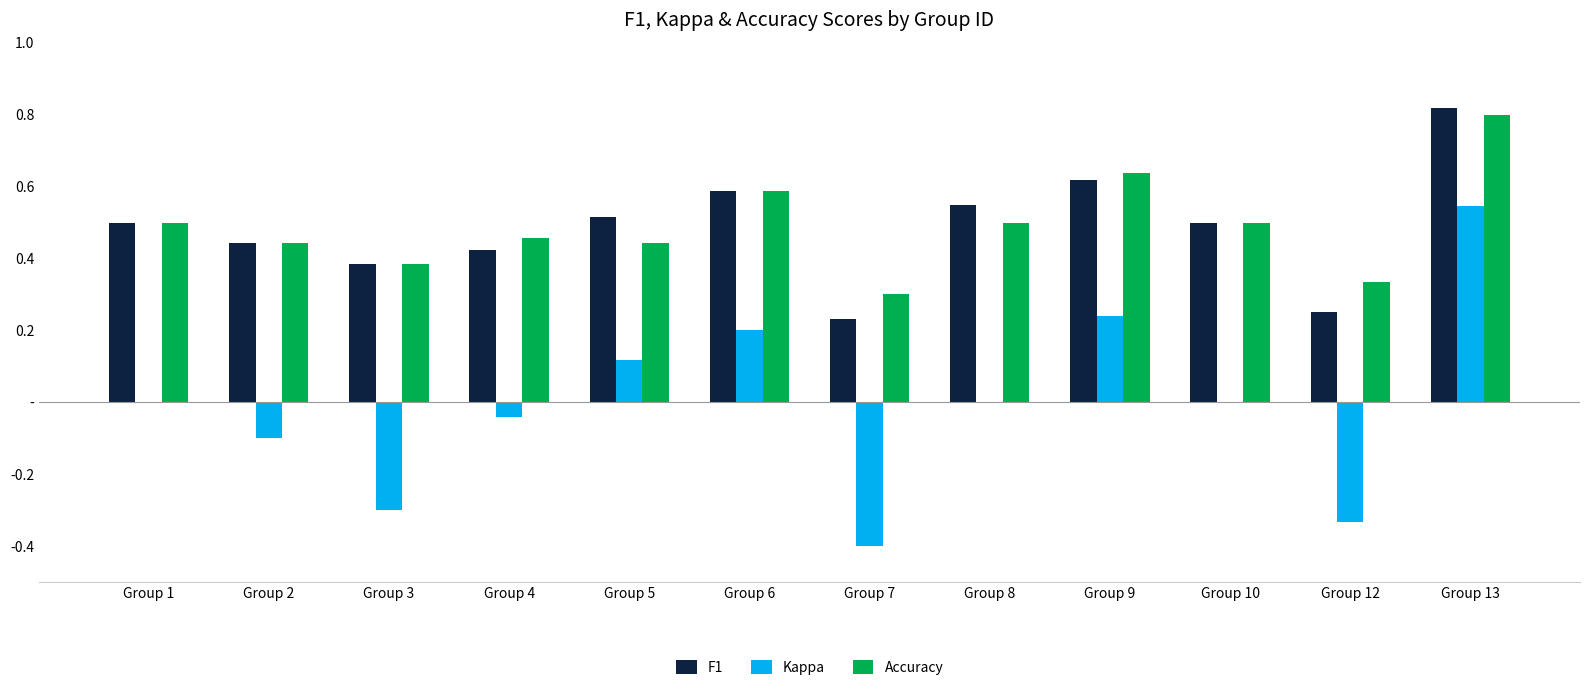

Reading left to right, transcribe all the data shown in this chart.

F1: 0.5	0.4	0.4	0.4	0.5	0.6	0.2	0.5	0.6	0.5	0.2	0.8
Kappa: 0.0	-0.1	-0.3	-0.0	0.1	0.2	-0.4	0.0	0.2	0.0	-0.3	0.5
Accuracy: 0.5	0.4	0.4	0.5	0.4	0.6	0.3	0.5	0.6	0.5	0.3	0.8